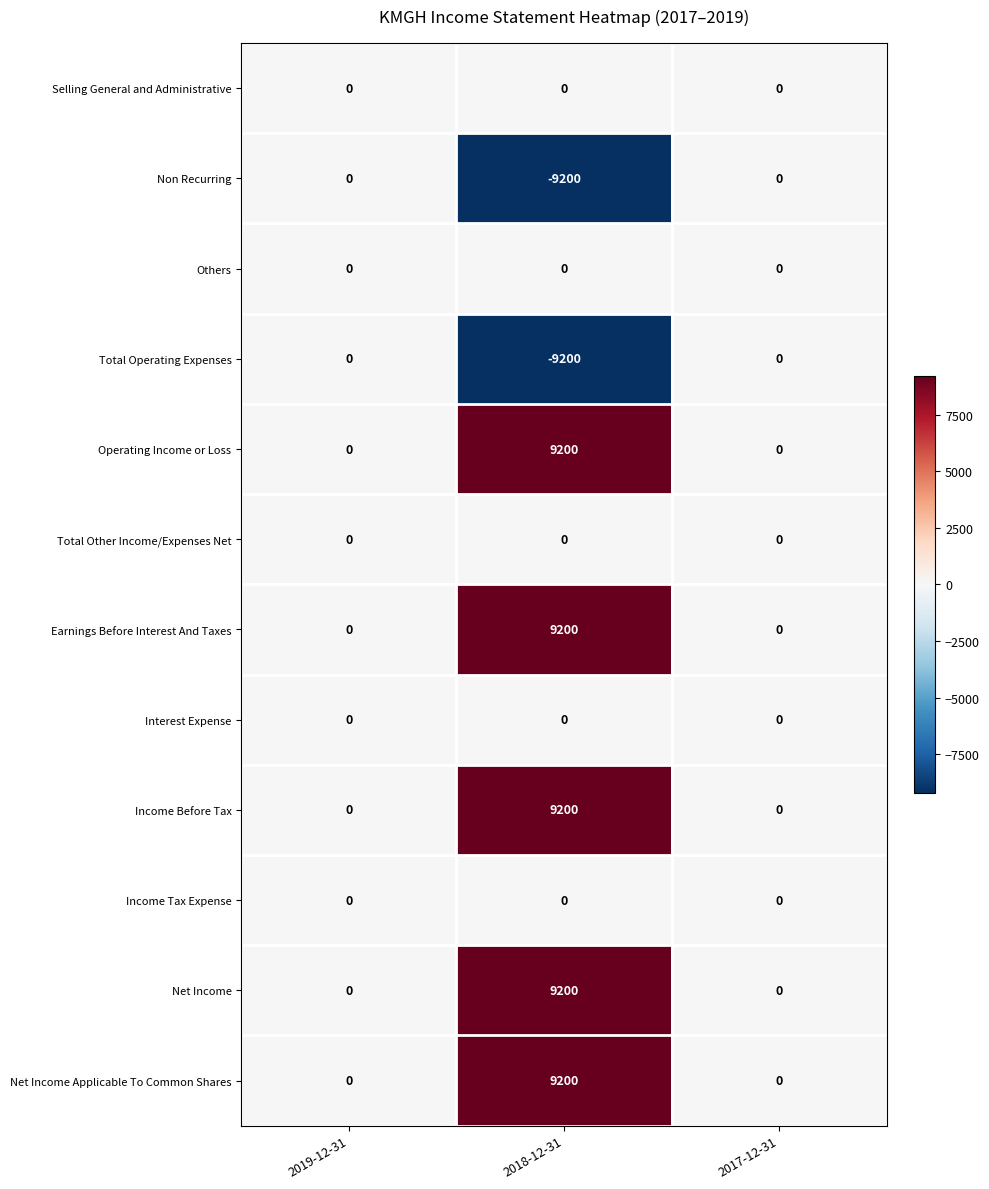

At which category is the sum across all series the highest?

2018-12-31